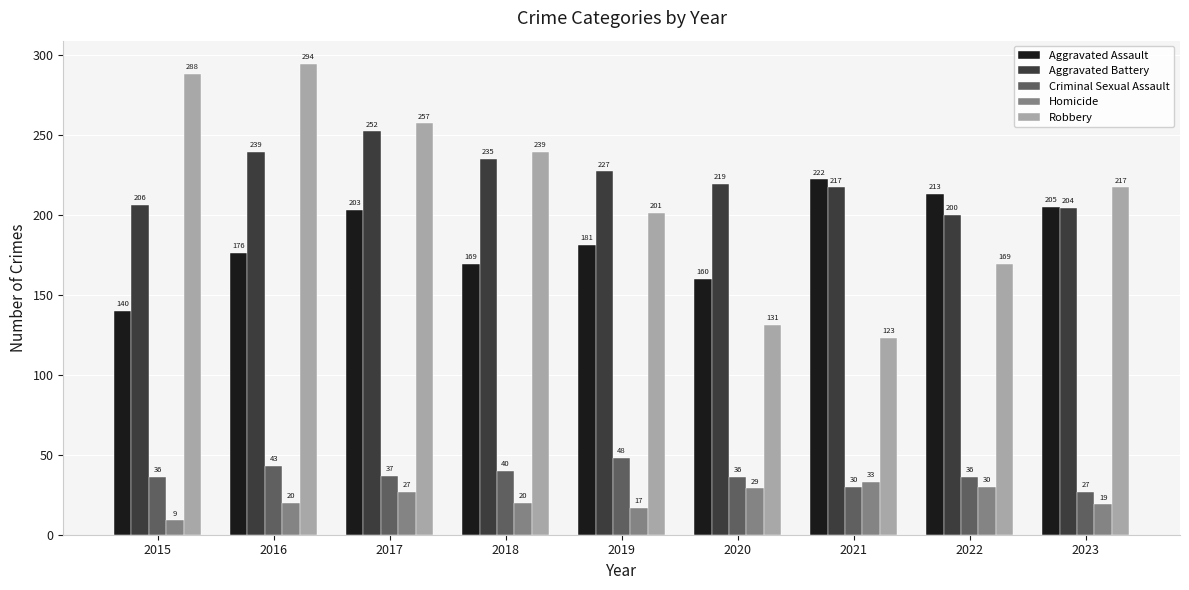

What is the maximum value shown in the chart?

294